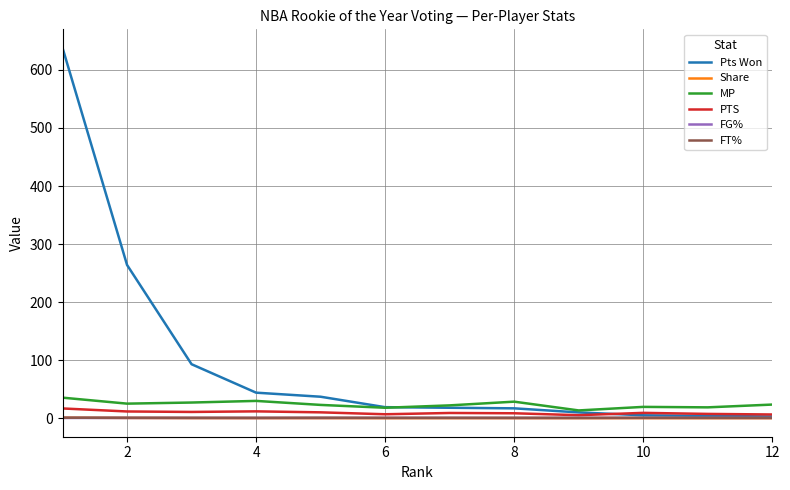

What are all the series names shown in the legend?

Pts Won, Share, MP, PTS, FG%, FT%